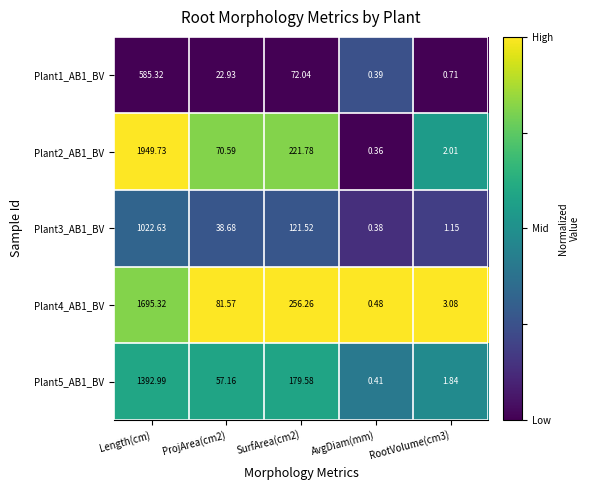

At which label does Plant3_AB1_BV first exceed 38?

Length(cm)